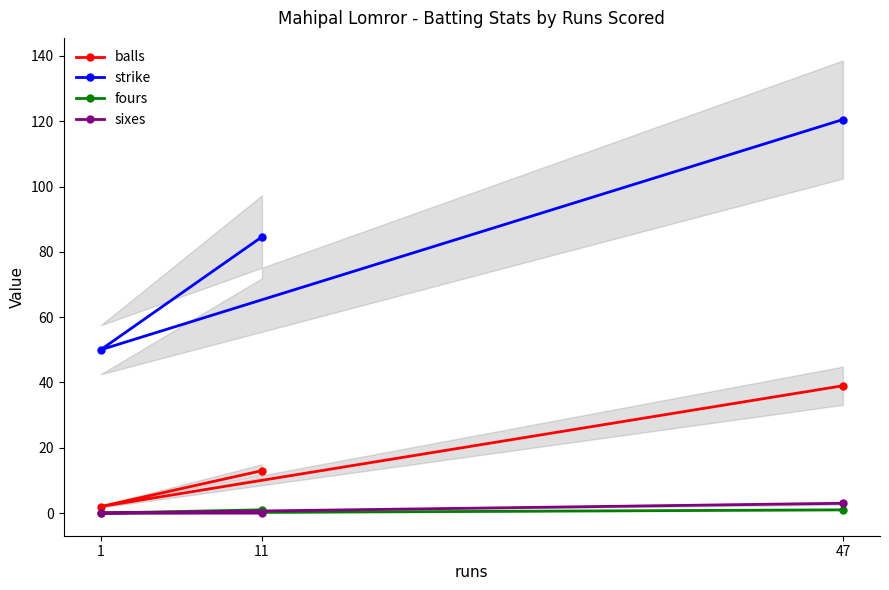

Does the chart display data point markers on the line(s)?

Yes